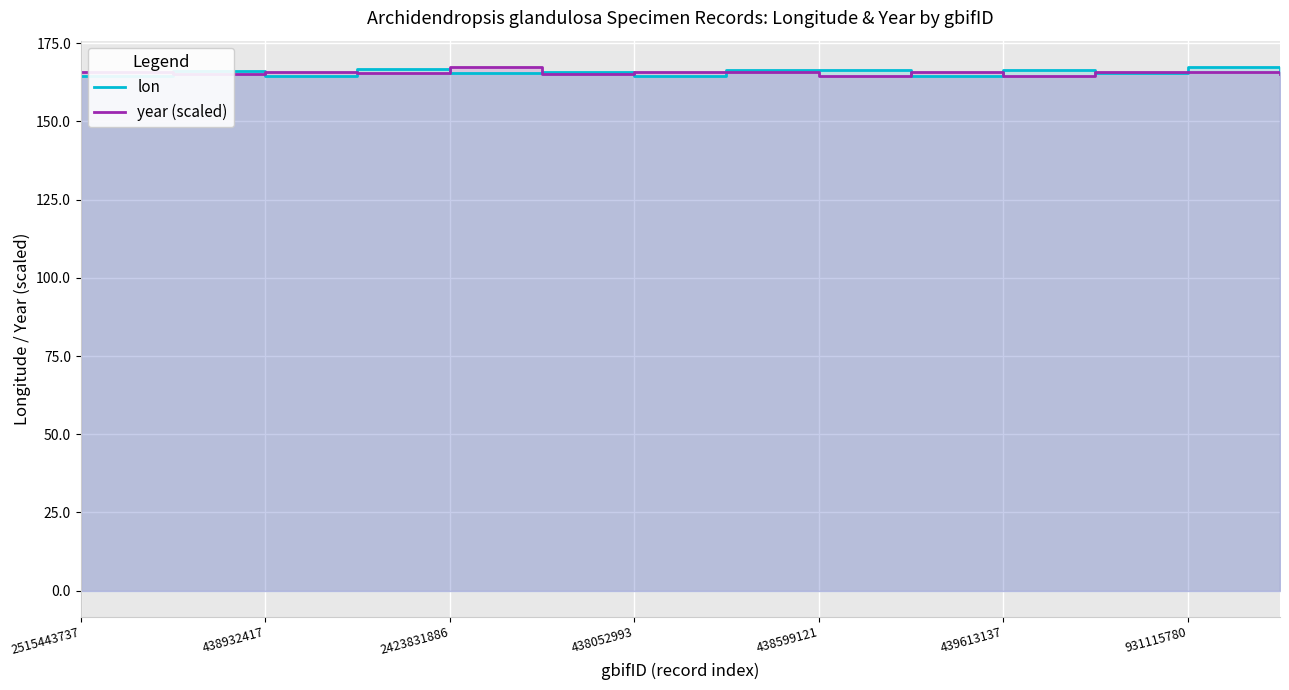

What is the minimum value shown in the chart?

164.4